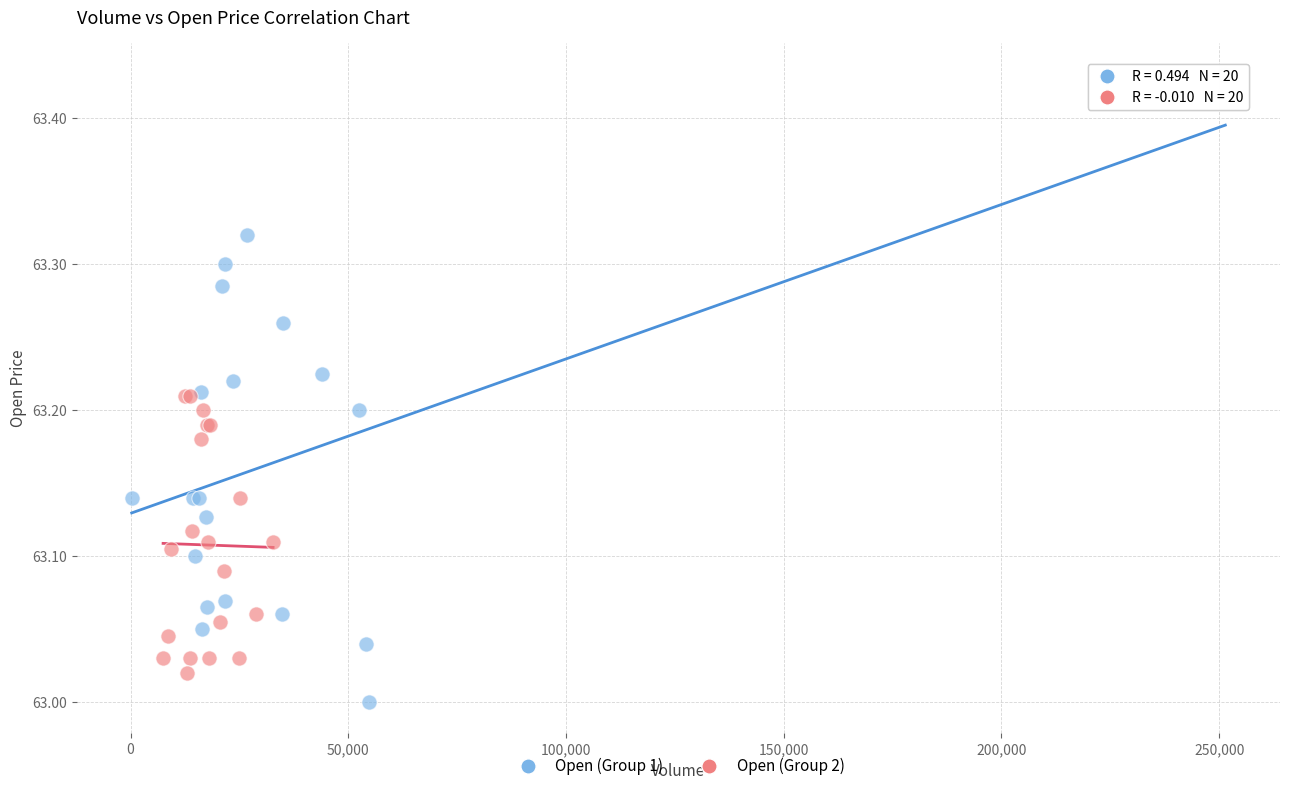

What are all the series names shown in the legend?

Open (Group 1), Open (Group 2)